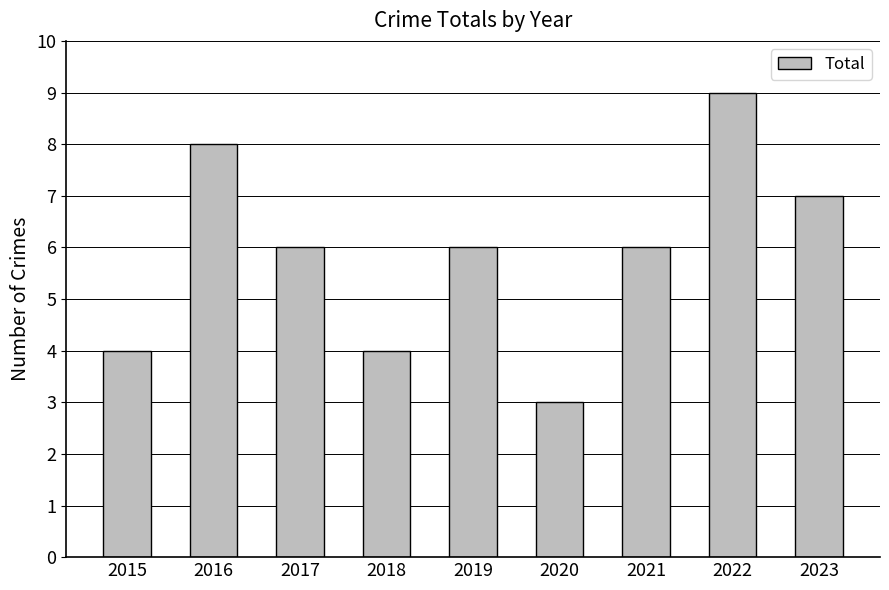

How many bars are there in total?

9